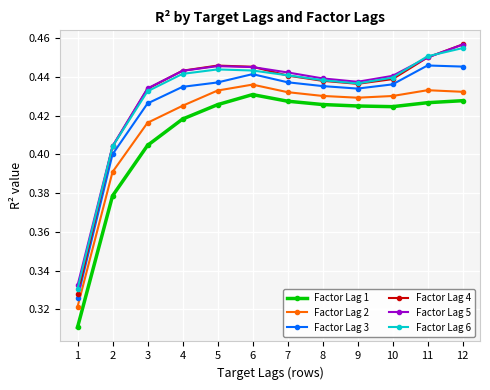

What are all the series names shown in the legend?

Factor Lag 1, Factor Lag 2, Factor Lag 3, Factor Lag 4, Factor Lag 5, Factor Lag 6